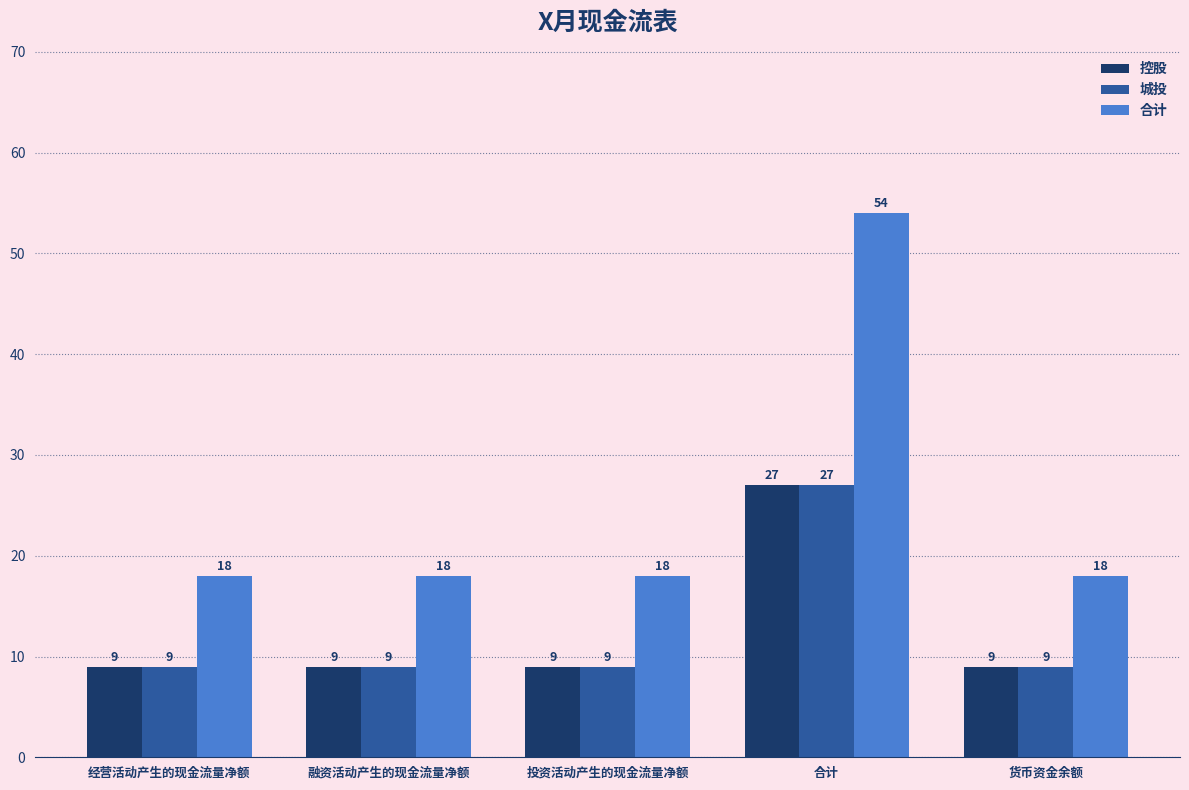

What is the difference between the 城投 values at 投资活动产生的现金流量净额 and 合计?

18